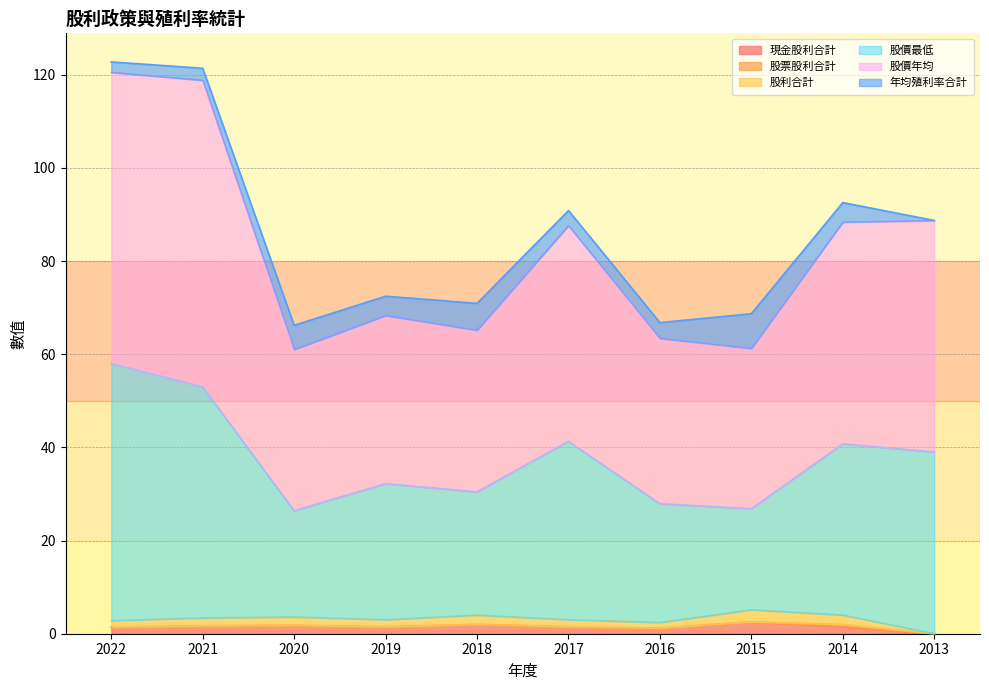

Does the chart display data point markers on the line(s)?

No